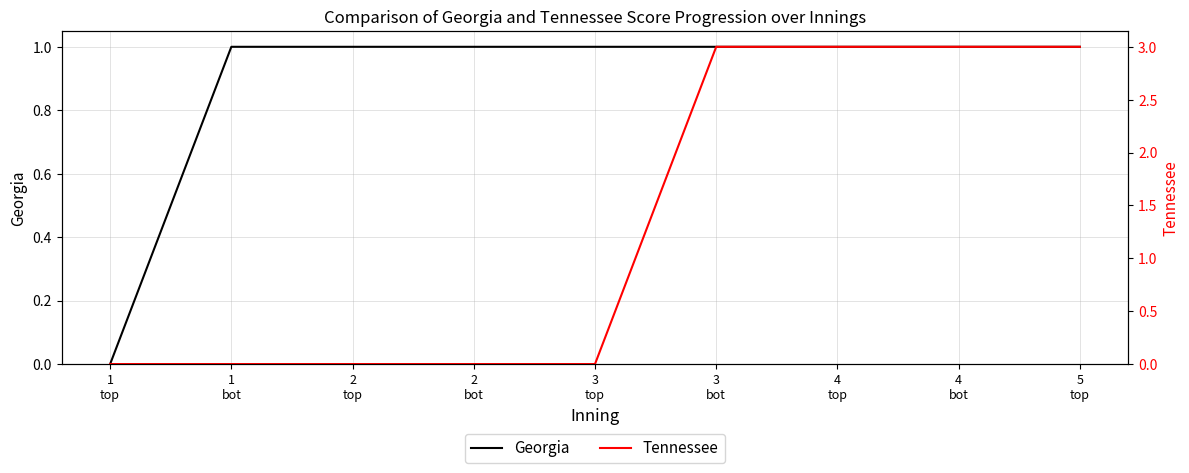

How many positive values does the Georgia series have?

8